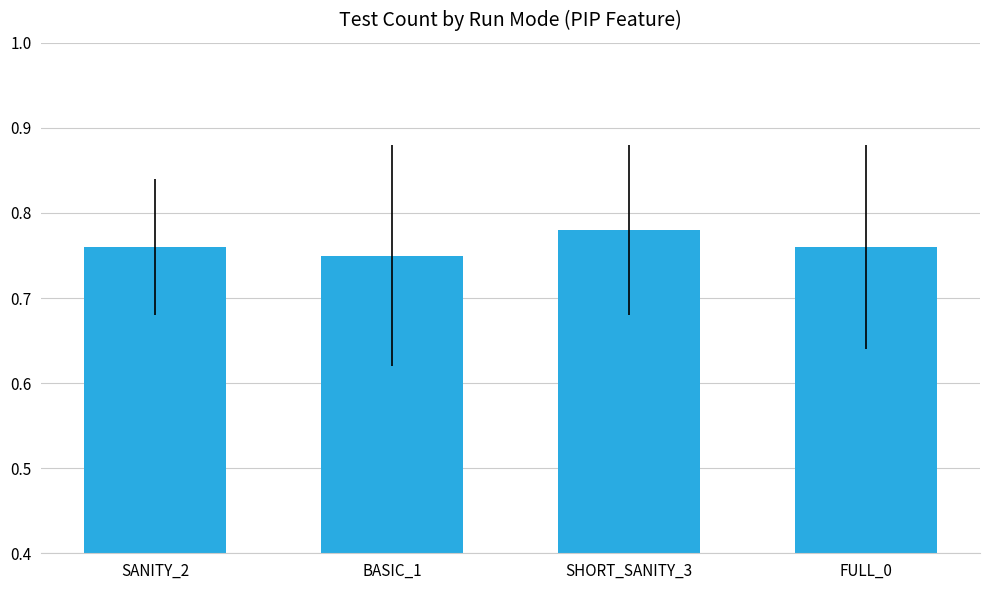

The value at SHORT_SANITY_3 is 1.4. True or false?

False